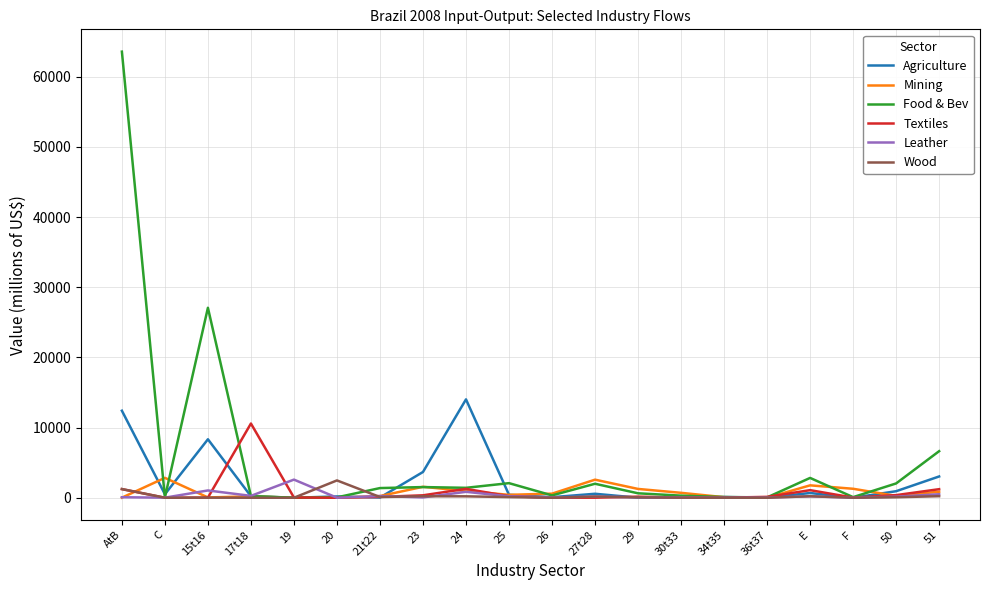

Which series has the largest total across all categories?

Food & Bev